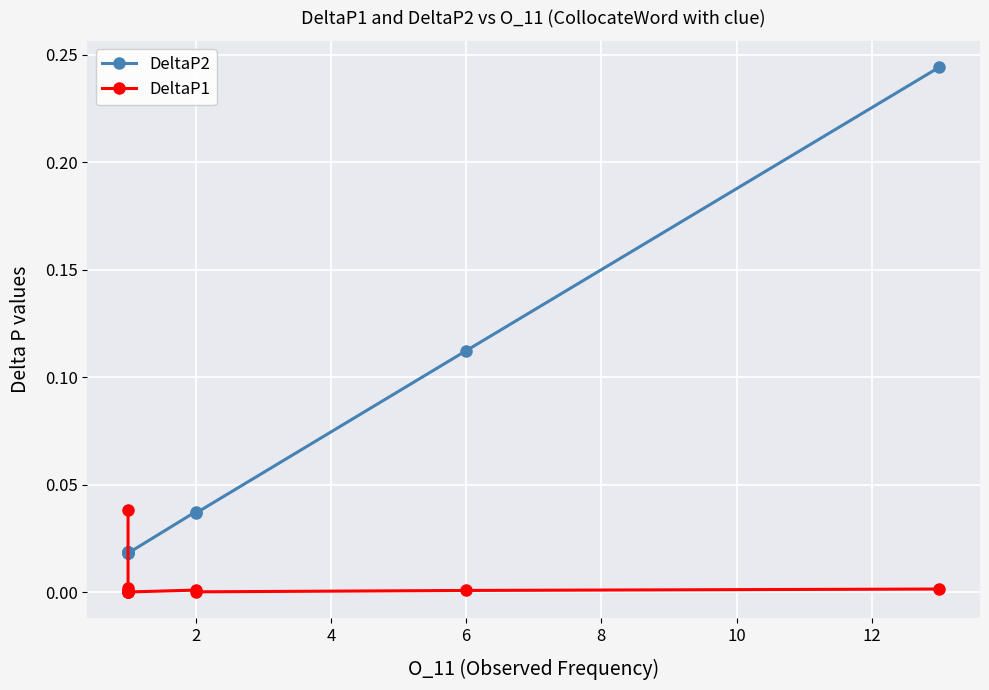

Which series has the widest spread of values?

DeltaP2